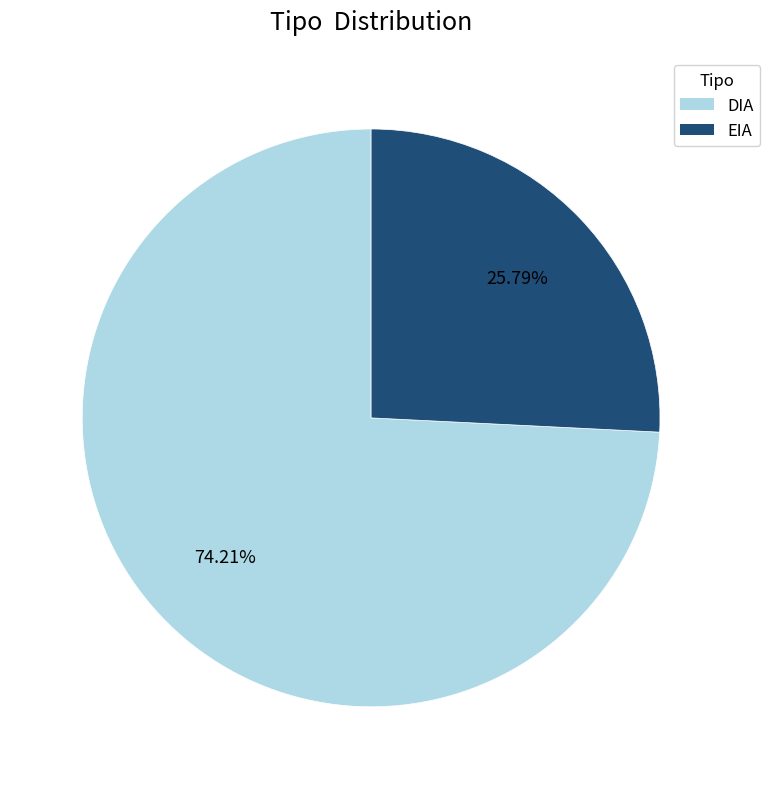

Is there any slice that represents more than half of the pie?

Yes